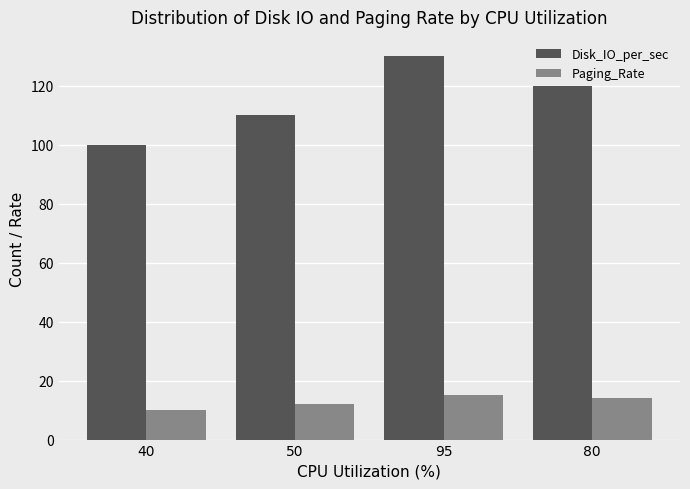

What is the average value of the Disk_IO_per_sec series?

115